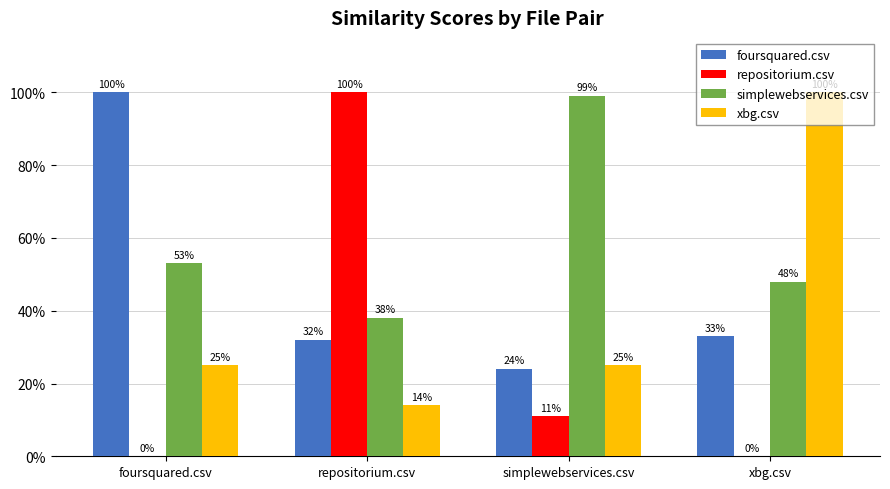

What is the maximum value shown in the chart?

1.0